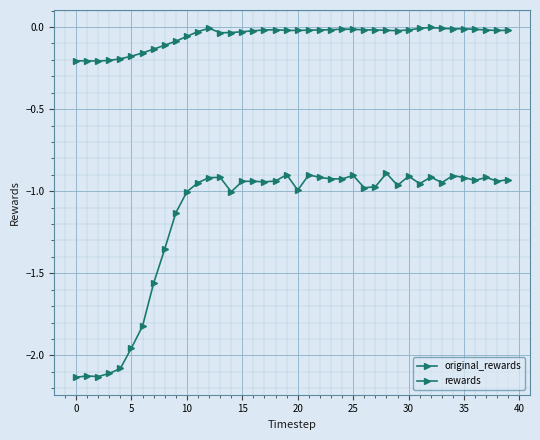

What is the difference between the maximum and second lowest values in the rewards series?

1.2